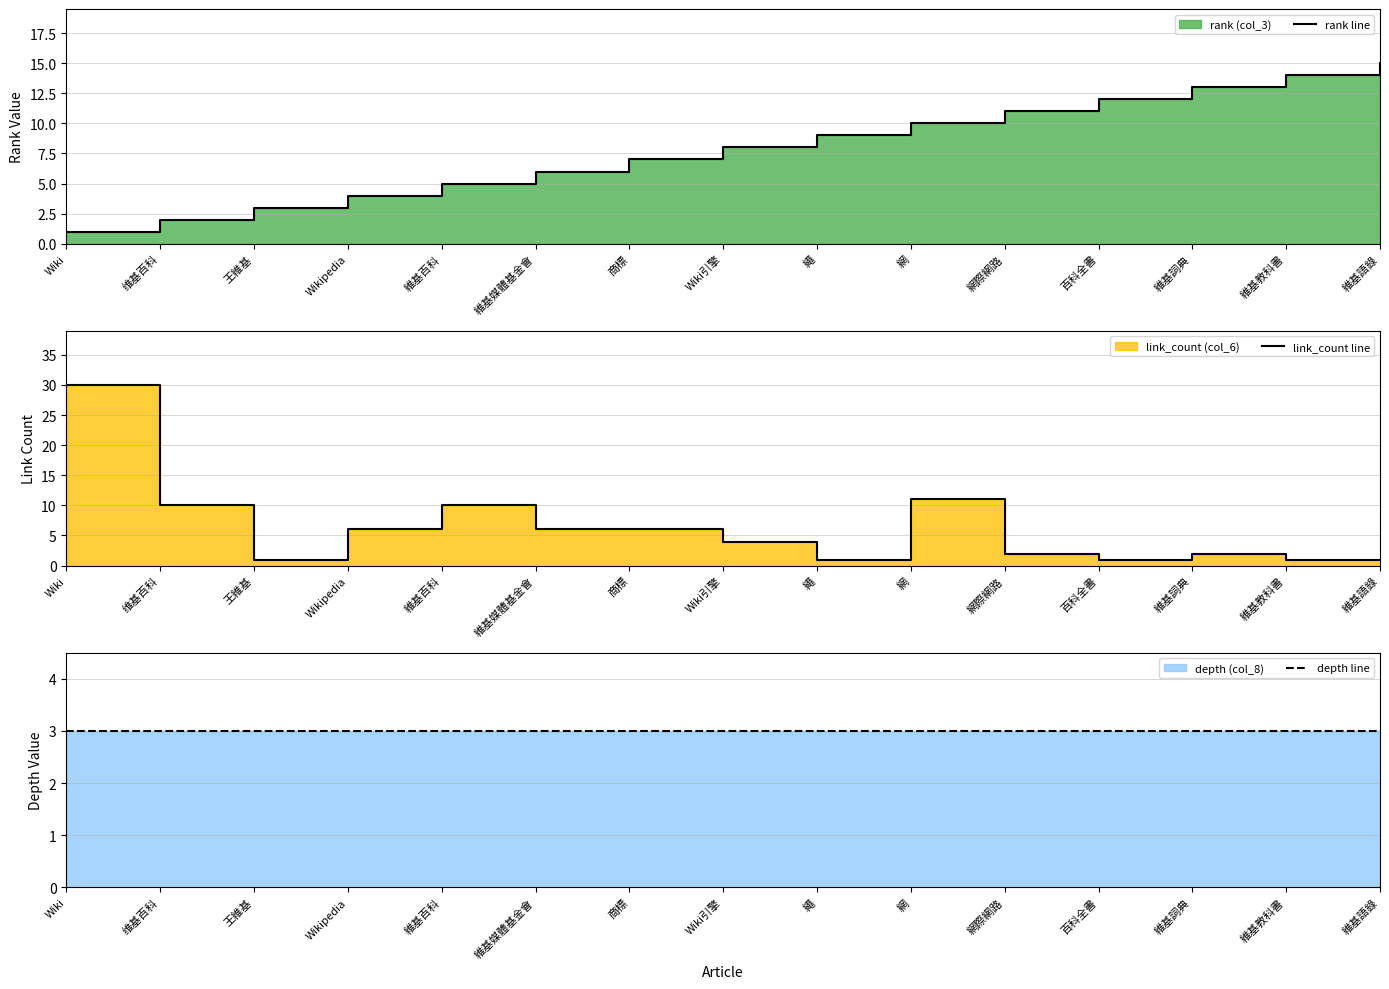

Which category has the highest value across all series?

Wiki